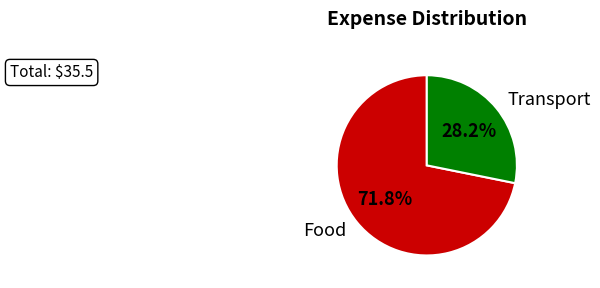

Which category has the biggest portion of the pie?

Food